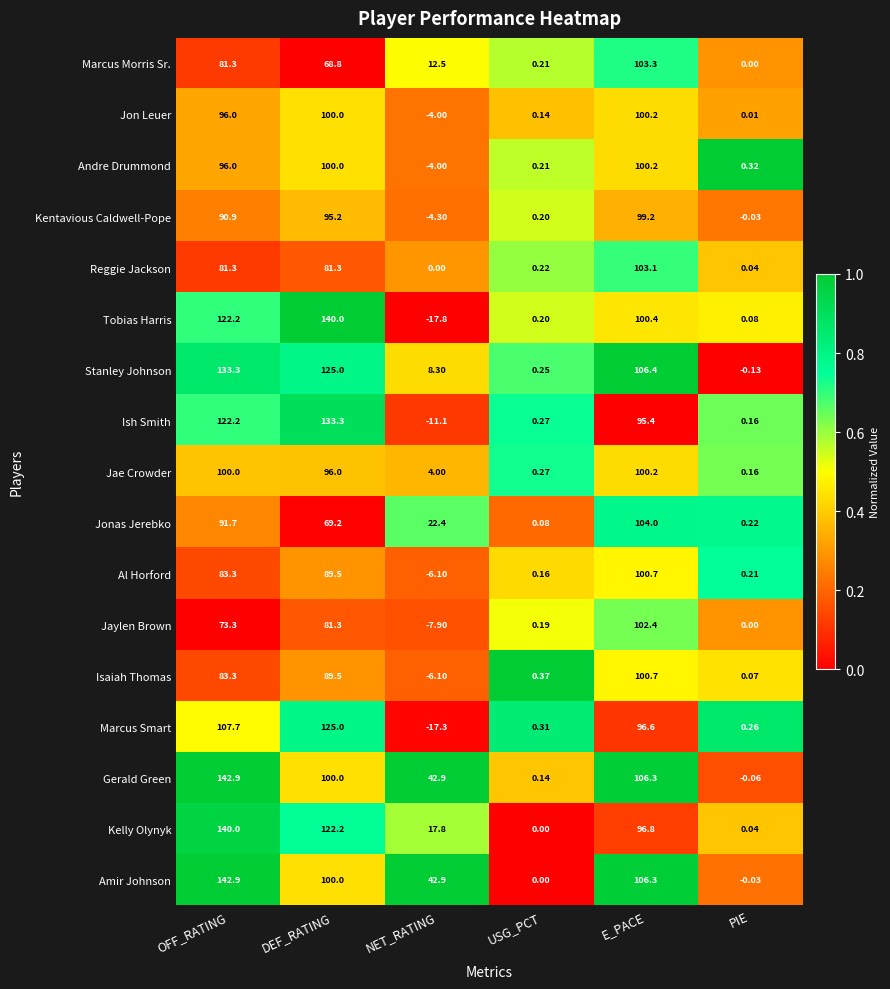

At which category does the chart reach its peak across all series?

OFF_RATING